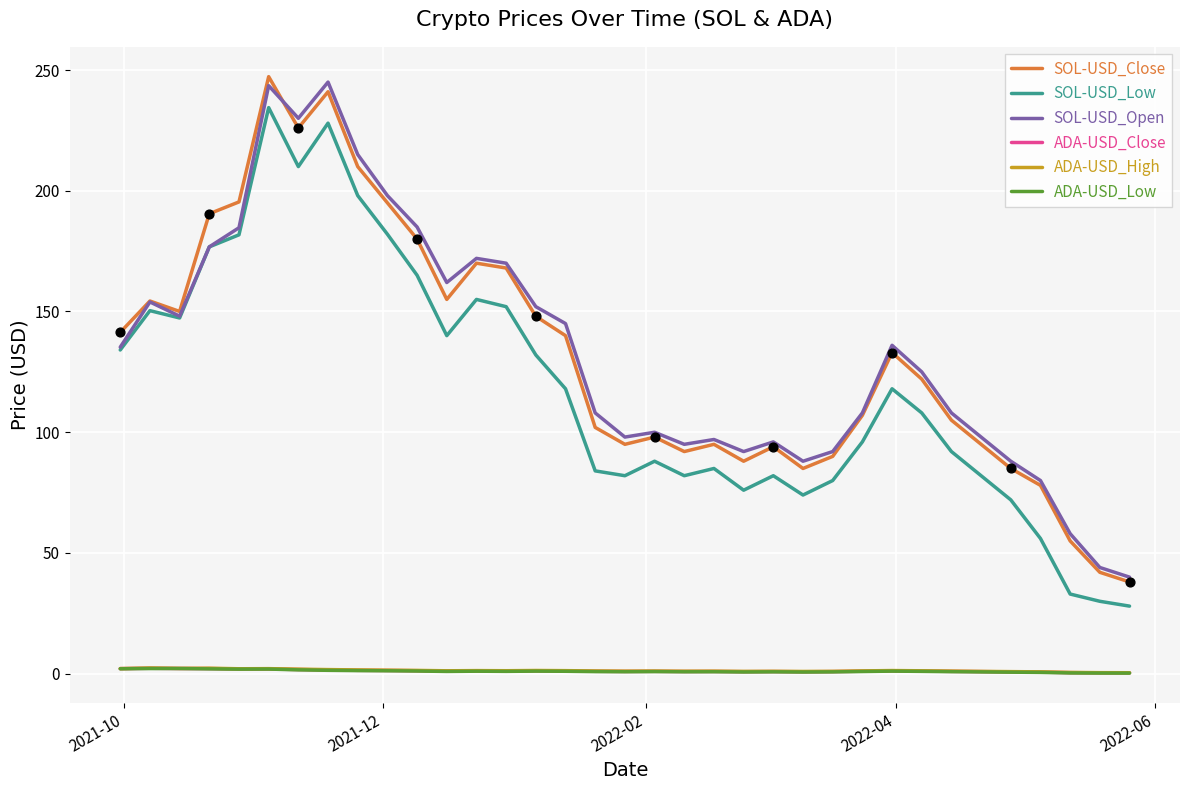

True or false: ADA-USD_Close and SOL-USD_Low intersect in this chart.

False